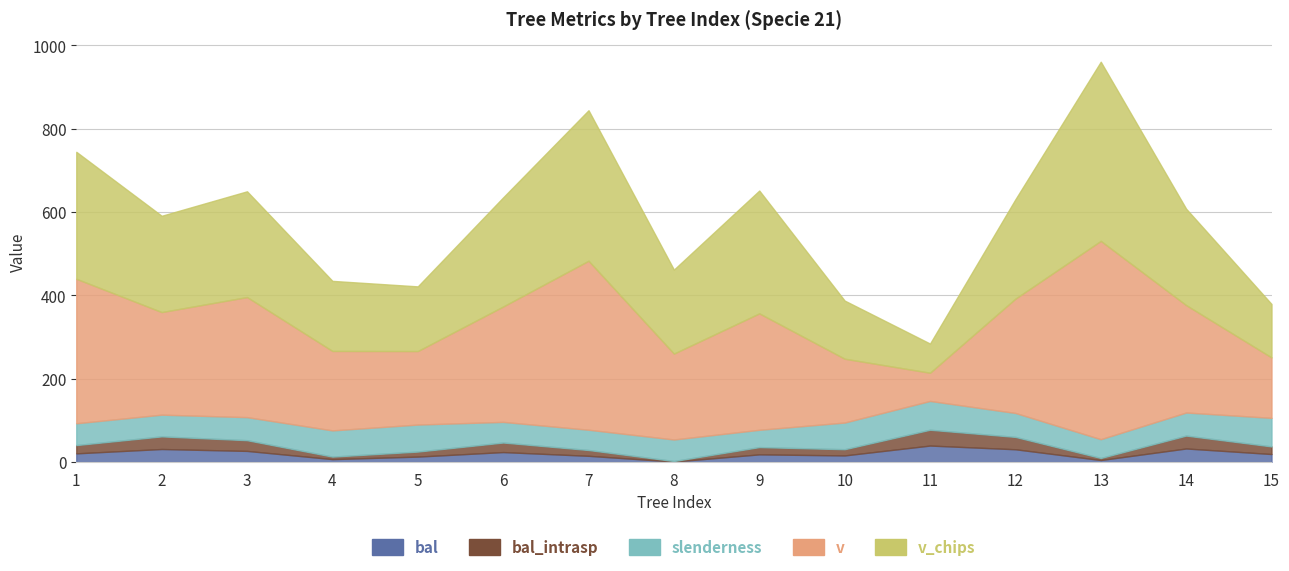

What is the total value across all series at 2?

590.9